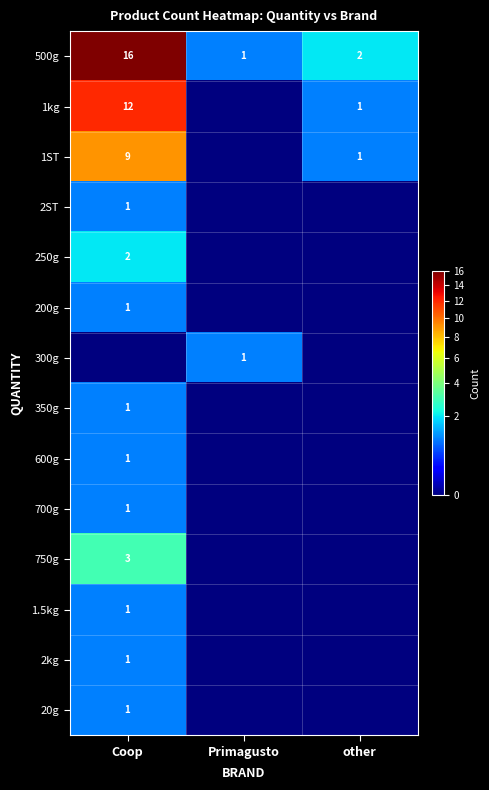

The 250g series shows 2 at Coop. True or false?

True